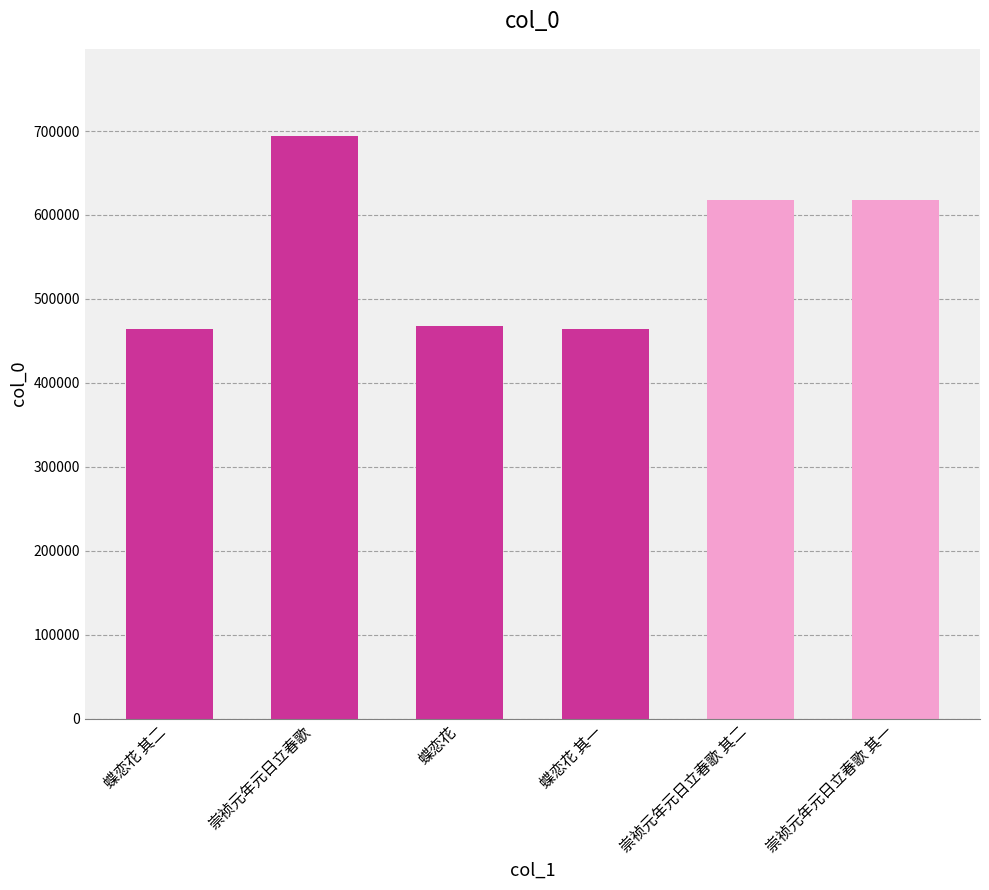

What is the label of the 2nd bar from the right?

崇祯元年元日立春歌 其二